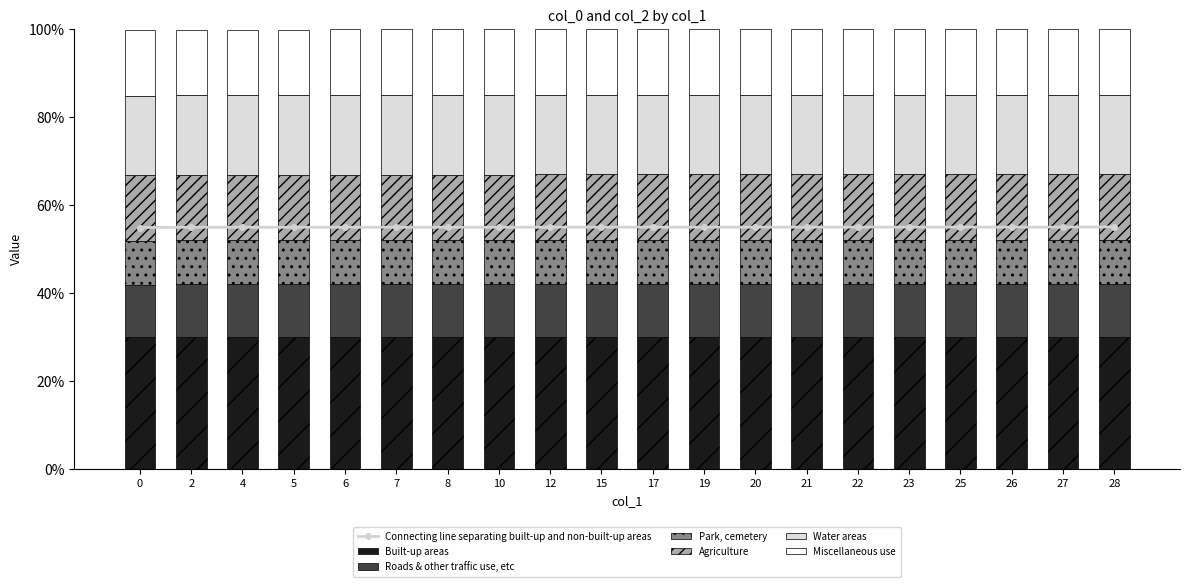

List the labels in order of value, smallest first.

0, 2, 4, 5, 6, 7, 8, 10, 12, 15, 17, 19, 20, 21, 22, 23, 25, 26, 27, 28